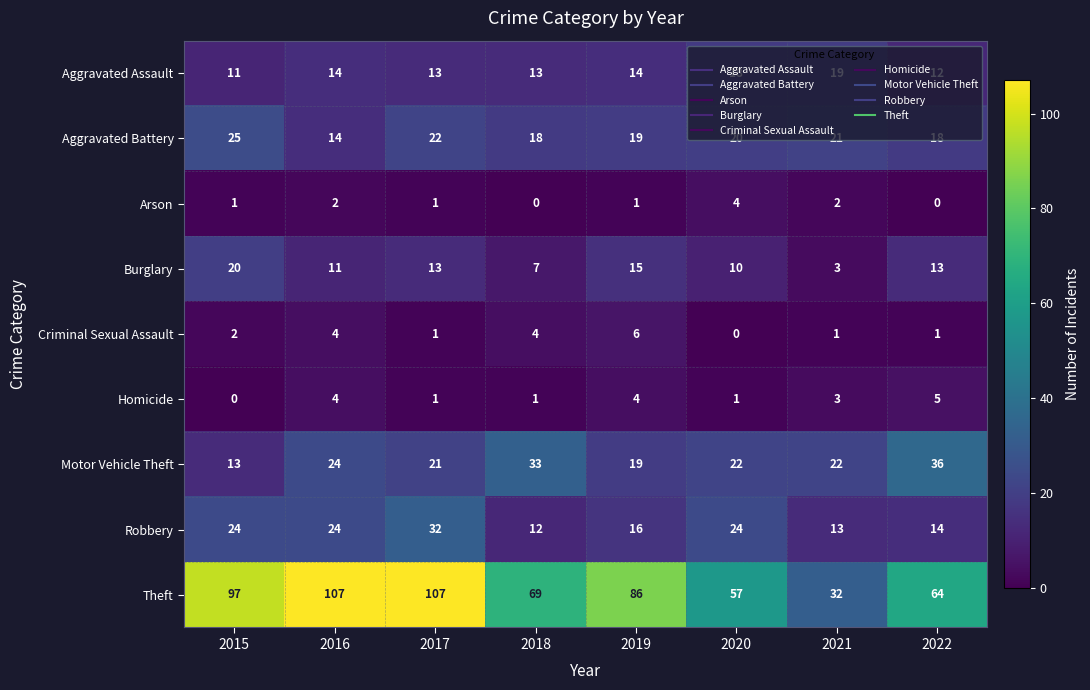

At 2020, list the series in order from smallest to largest.

Criminal Sexual Assault, Homicide, Arson, Burglary, Aggravated Assault, Aggravated Battery, Motor Vehicle Theft, Robbery, Theft